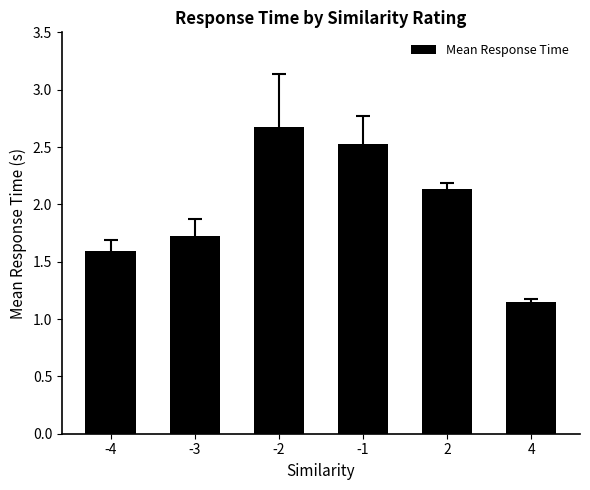

What is the difference between the second highest and second lowest values?

0.9